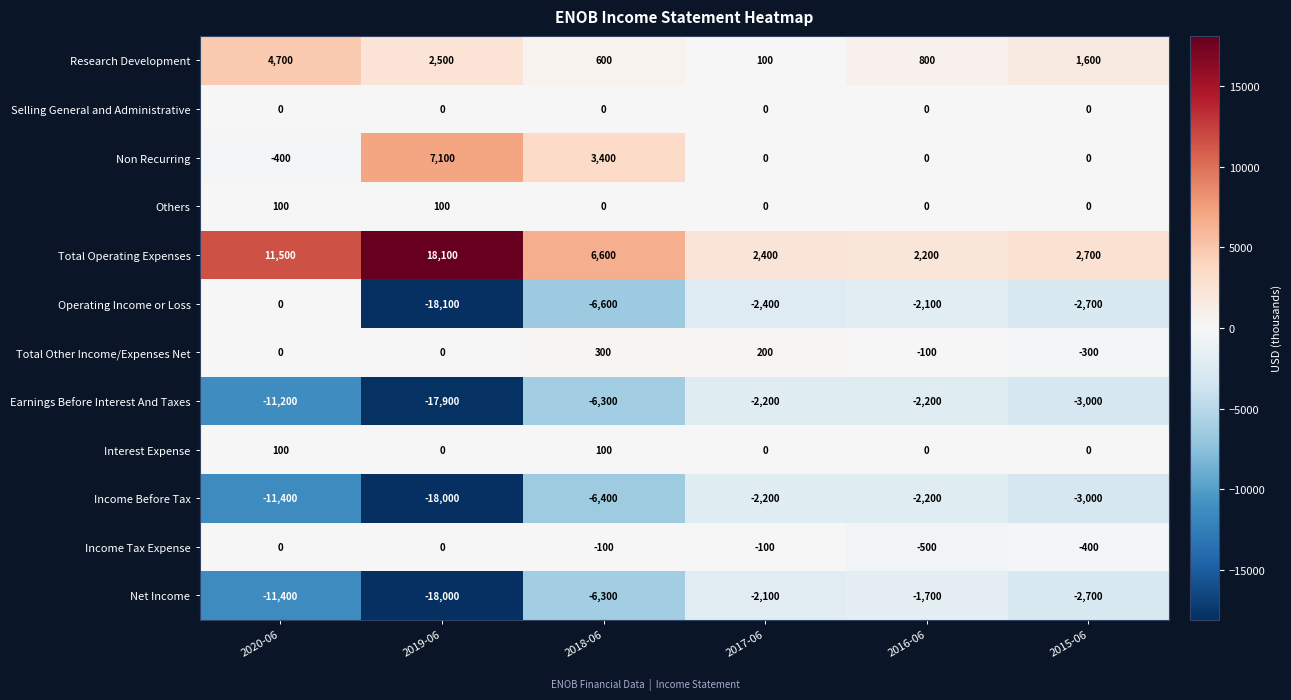

The value of Non Recurring at 2019-06 is 7100. True or false?

True